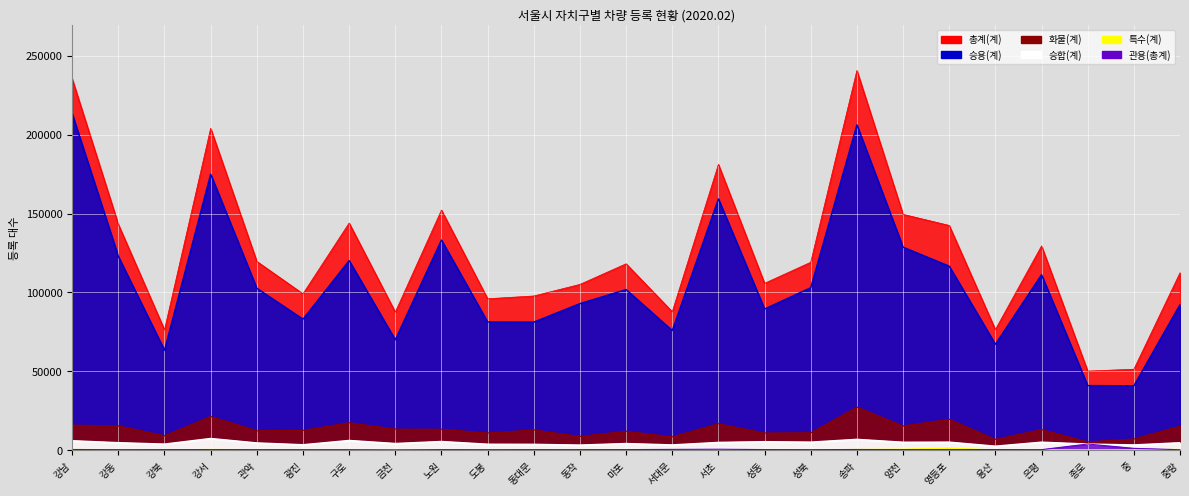

At which category does the chart reach its minimum across all series?

용산